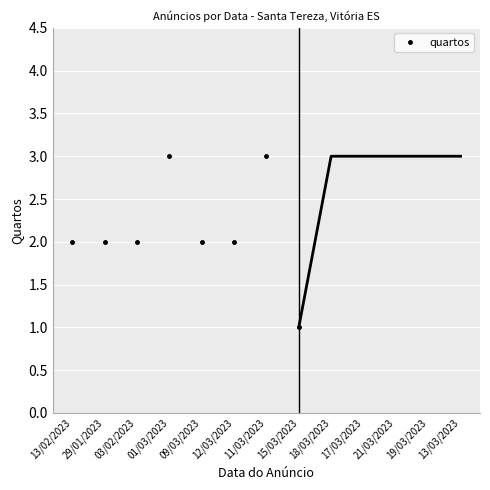

Reading left to right, what are all the values shown in this chart?

13/02/2023=2	29/01/2023=2	03/02/2023=2	01/03/2023=3	09/03/2023=2	12/03/2023=2	11/03/2023=3	15/03/2023=1